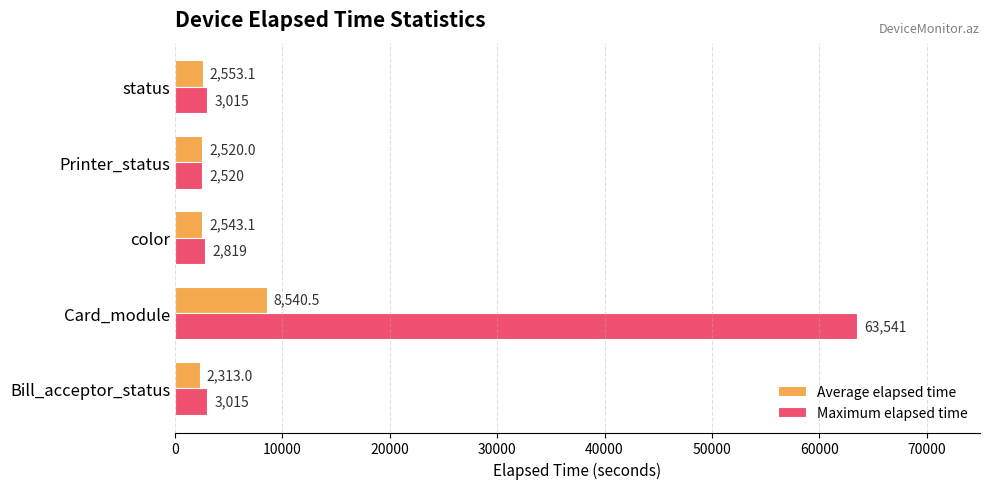

Which series changed the most between color and Printer_status?

Maximum elapsed time